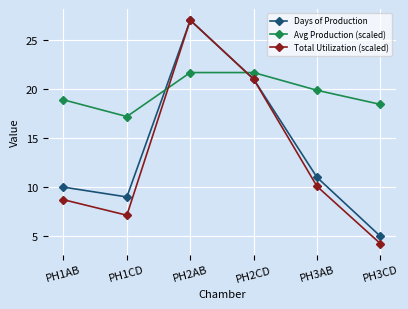

How many interior local peaks does the Total Utilization (scaled) series have?

1